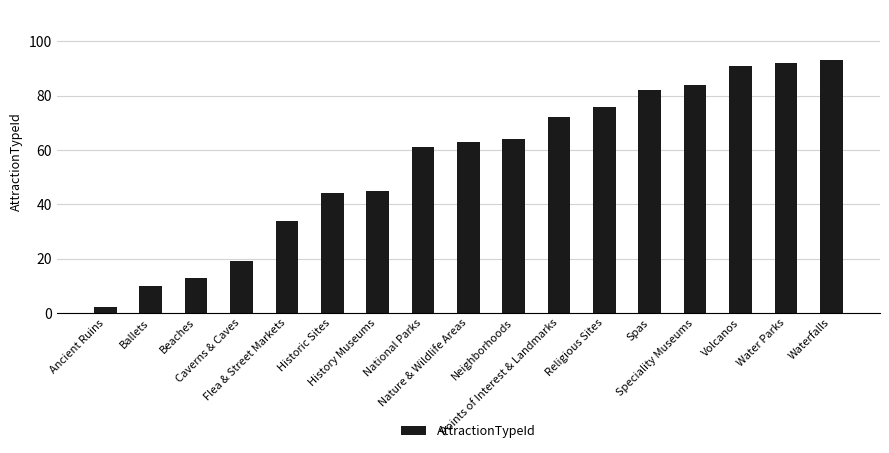

Reading left to right, extract all data points from this chart.

Ancient Ruins=2	Ballets=10	Beaches=13	Caverns & Caves=19	Flea & Street Markets=34	Historic Sites=44	History Museums=45	National Parks=61	Nature & Wildlife Areas=63	Neighborhoods=64	Points of Interest & Landmarks=72	Religious Sites=76	Spas=82	Speciality Museums=84	Volcanos=91	Water Parks=92	Waterfalls=93